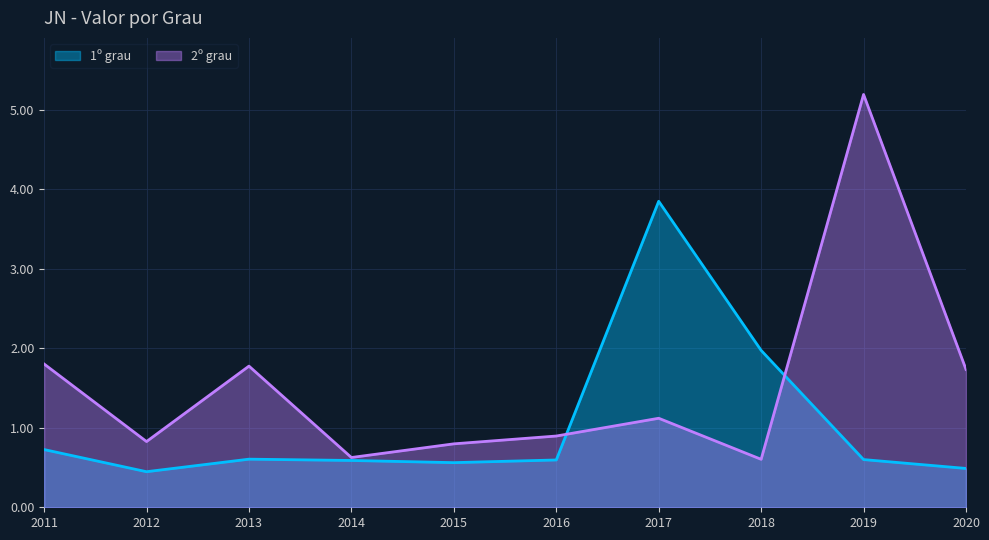

Reading right to left, list all the values displayed in this chart.

1º grau: 0.5	0.6	2.0	3.8	0.6	0.6	0.6	0.6	0.4	0.7
2º grau: 1.7	5.2	0.6	1.1	0.9	0.8	0.6	1.8	0.8	1.8